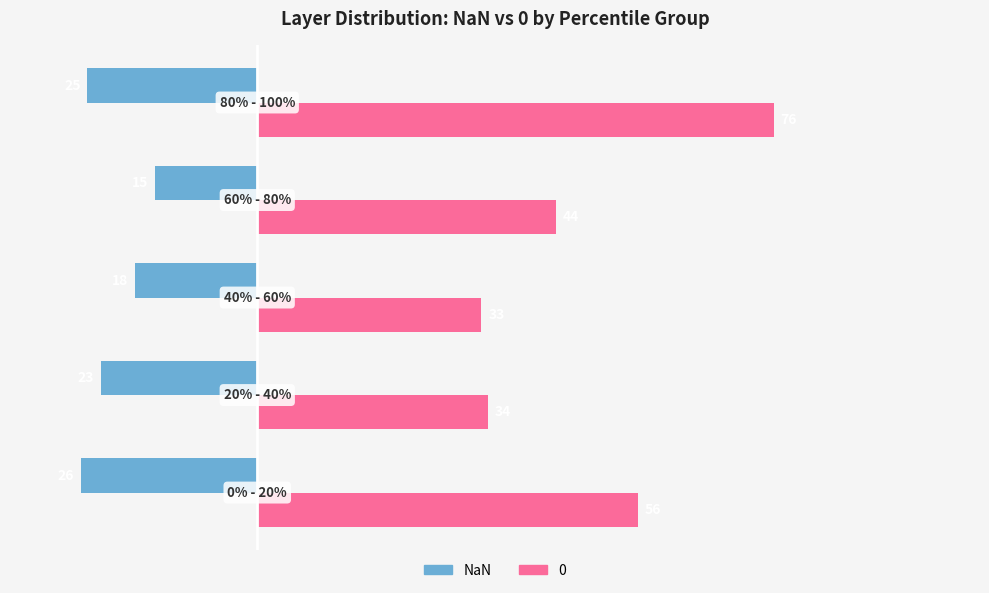

What is the average value of the NaN series?

-21